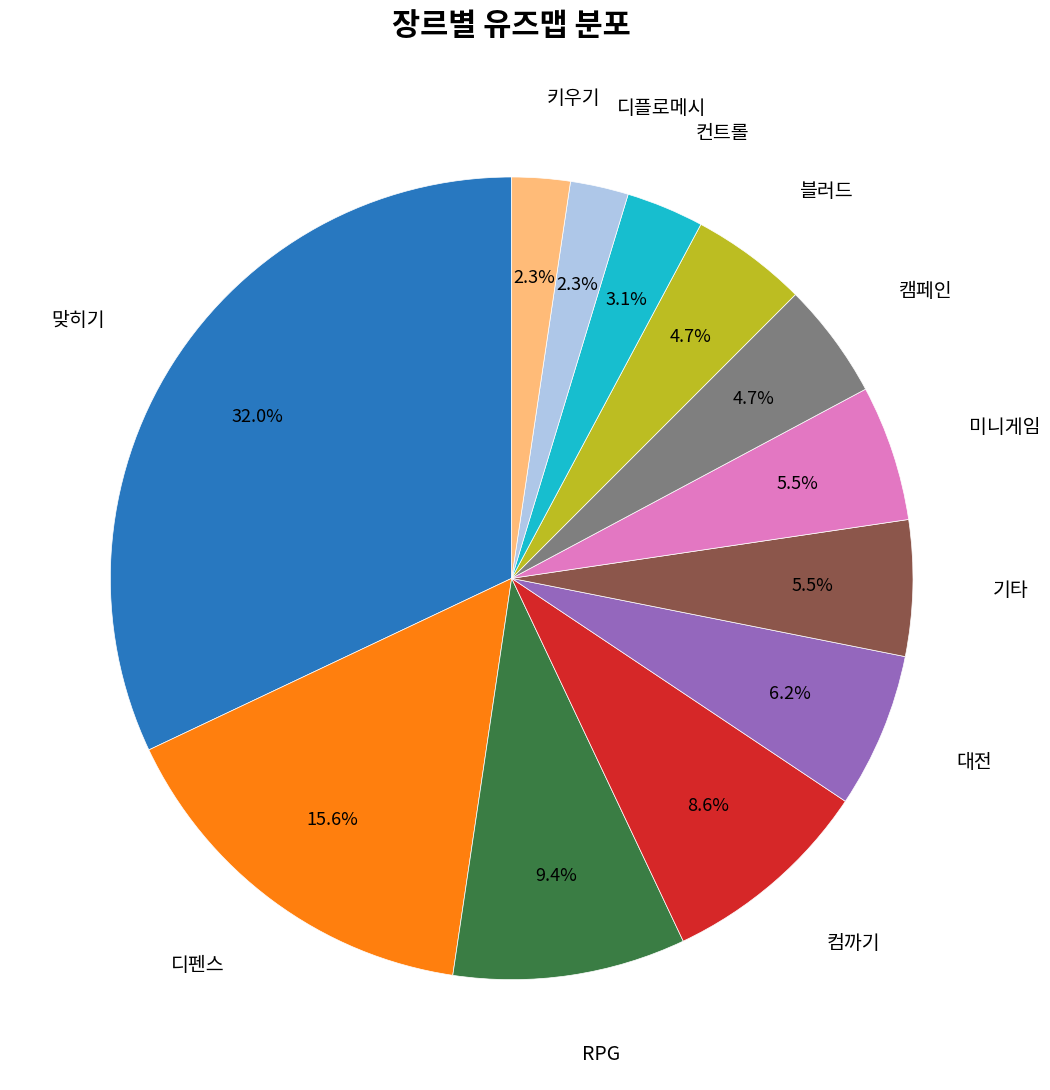

Is there any slice that represents more than half of the pie?

No